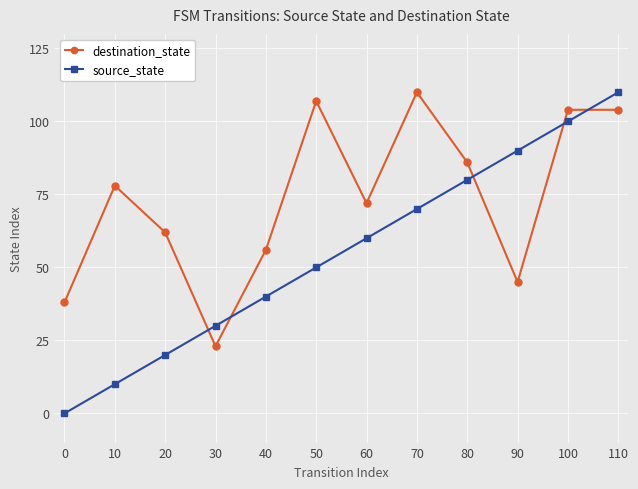

True or false: destination_state has a value of 20 at 80.

False